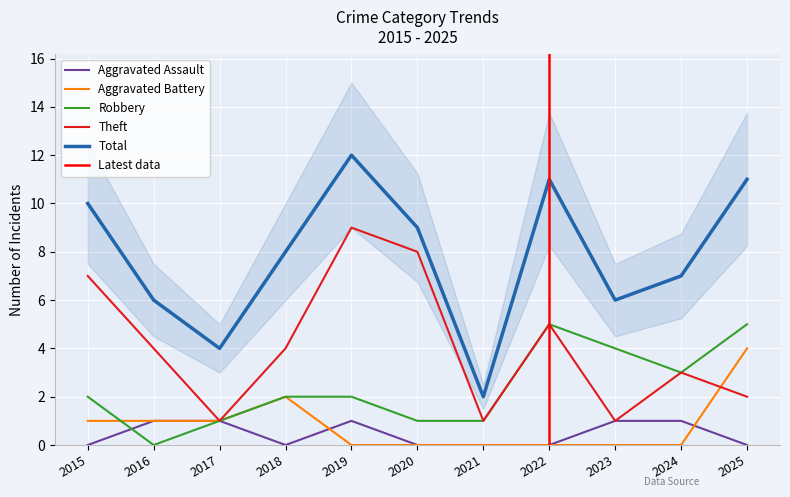

How many lines are shown in the chart?

5